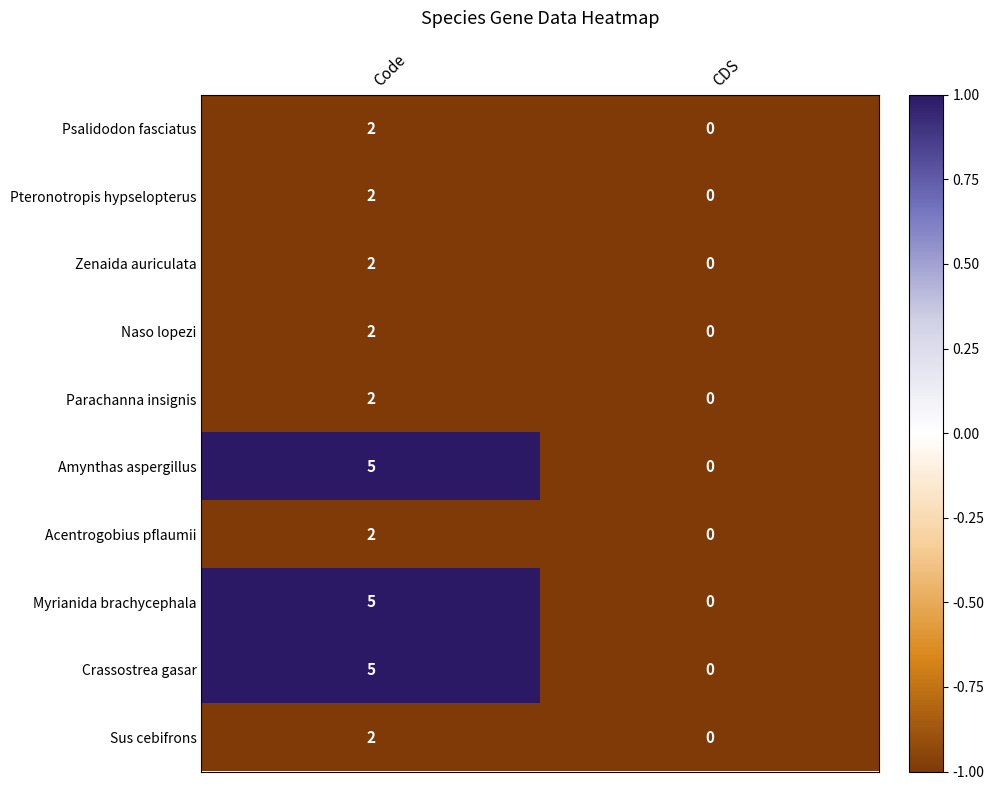

Is it true that Zenaida auriculata equals 0 at CDS?

True